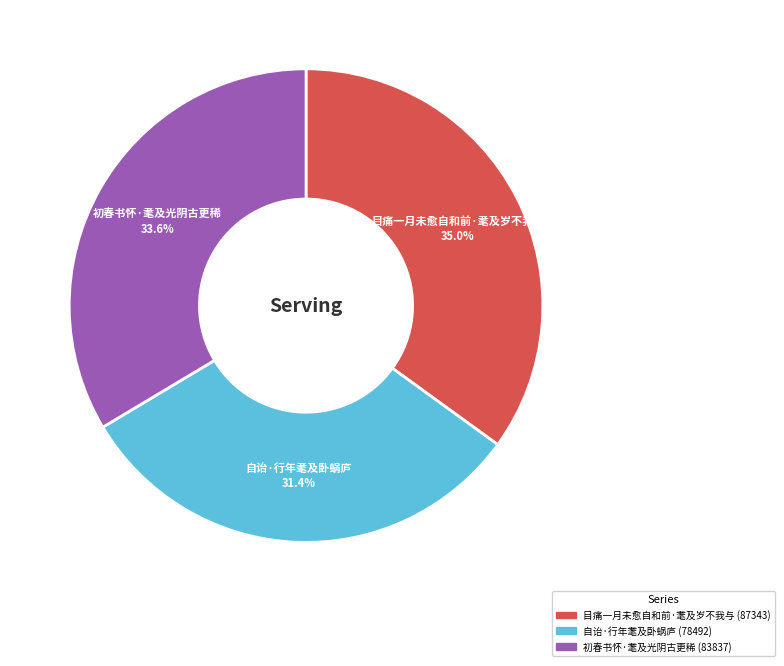

The 自诒·行年耄及卧蜗庐 slice represents 39% of the pie. True or false?

False